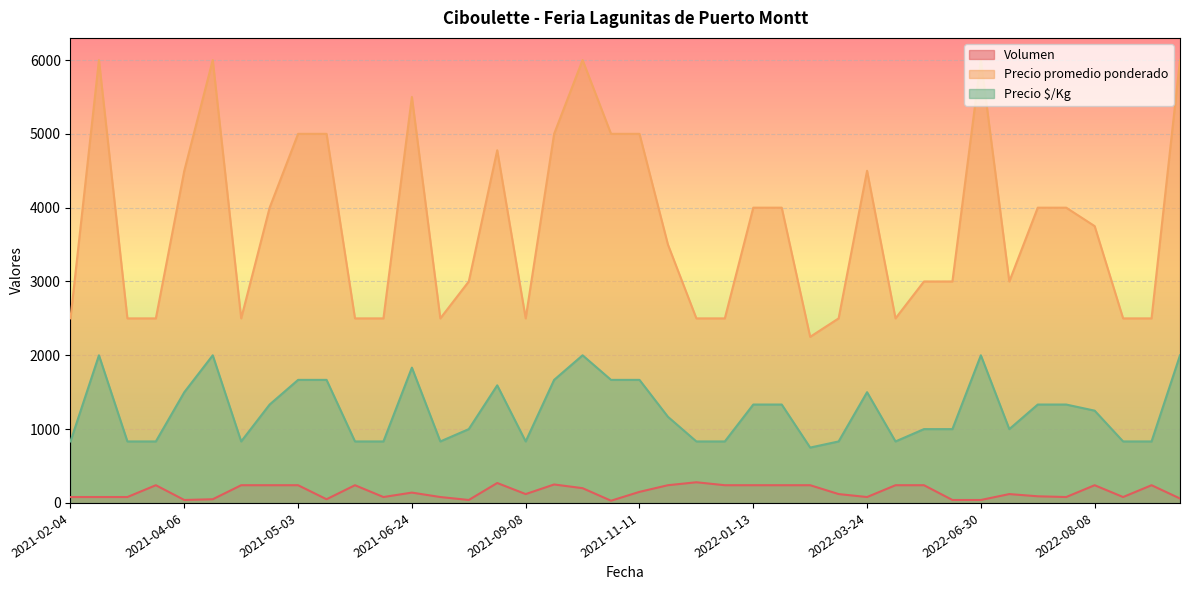

Where is the first local maximum for Precio $/Kg?

2021-02-05